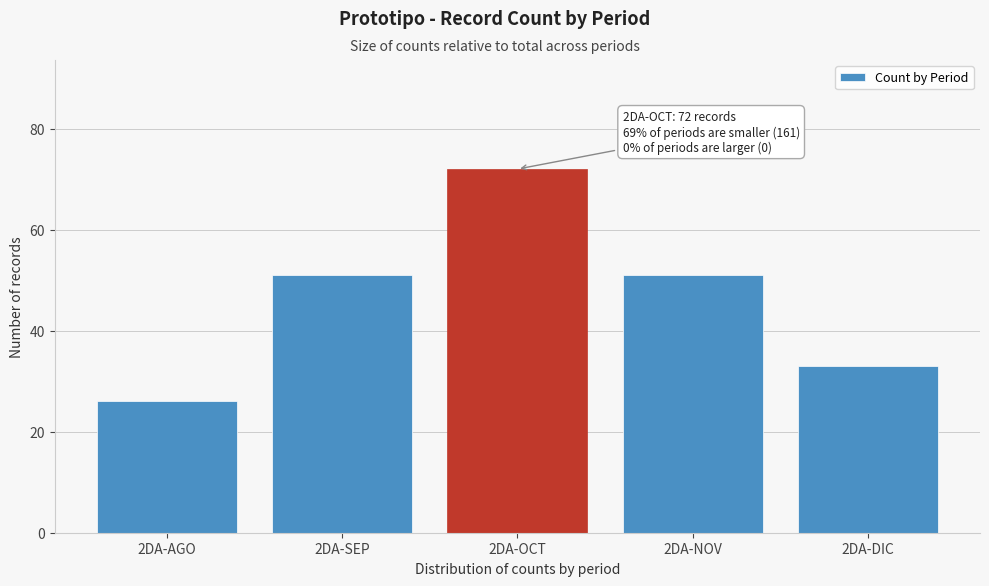

Reading right to left, what are all the values shown in this chart?

33	51	72	51	26